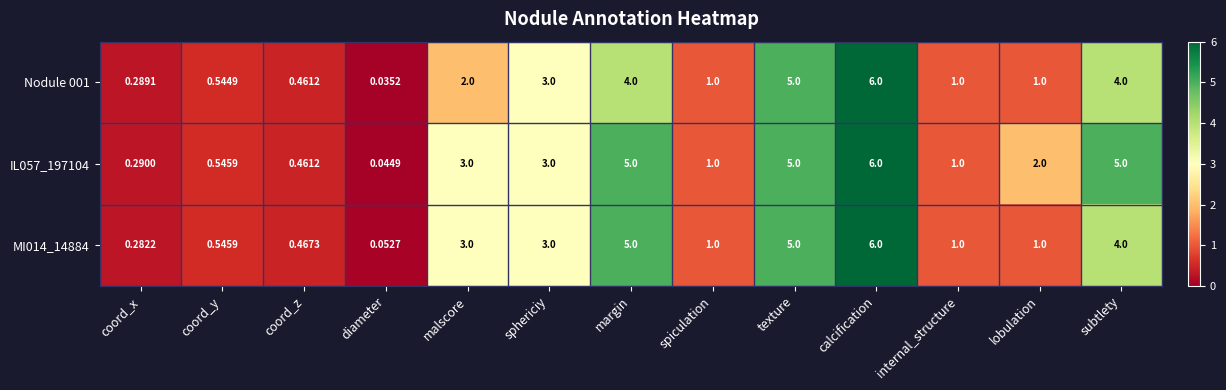

At which category does the chart reach its minimum across all series?

diameter